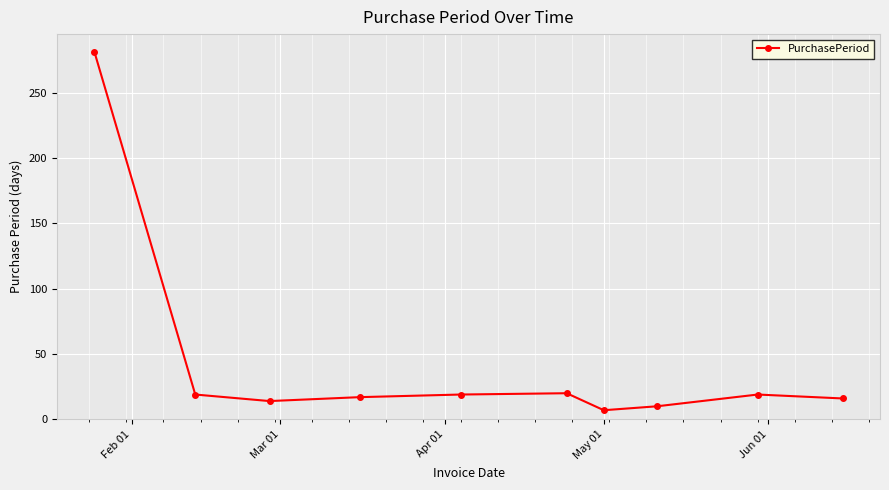

True or false: there are more than 1 points higher than both neighbors.

True